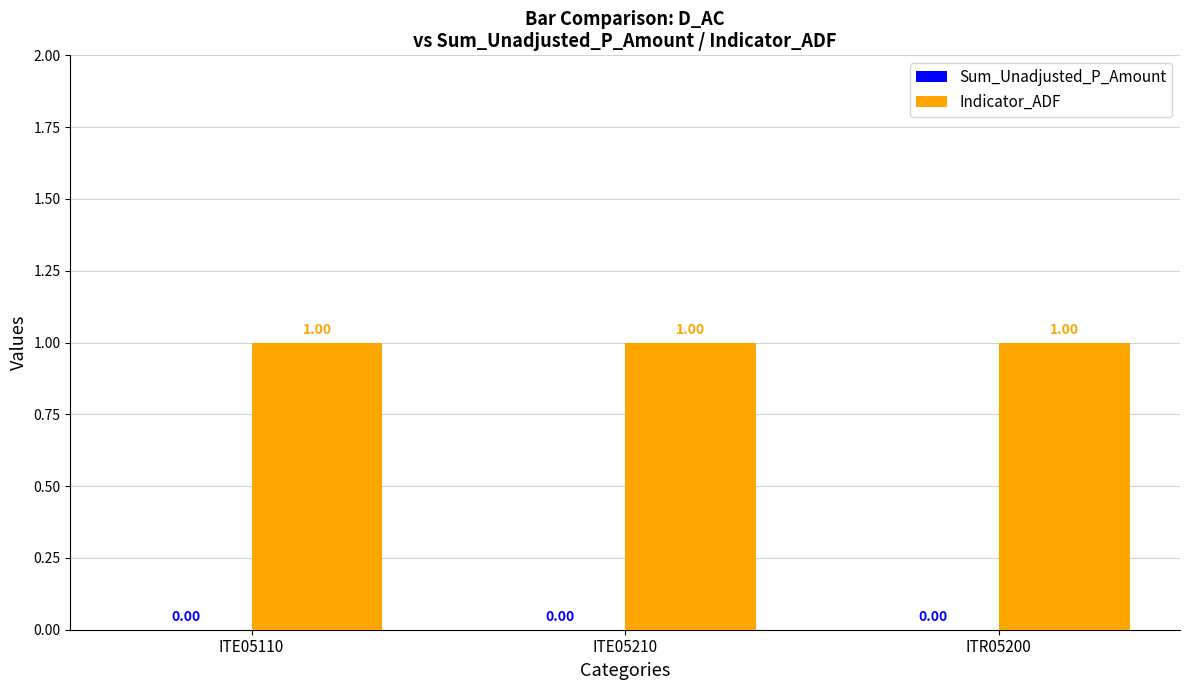

What is the label of the 2nd bar from the right?

ITE05210